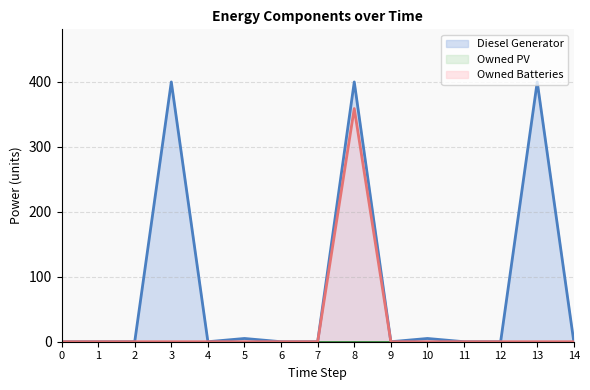

Which category has the highest value across all series?

3